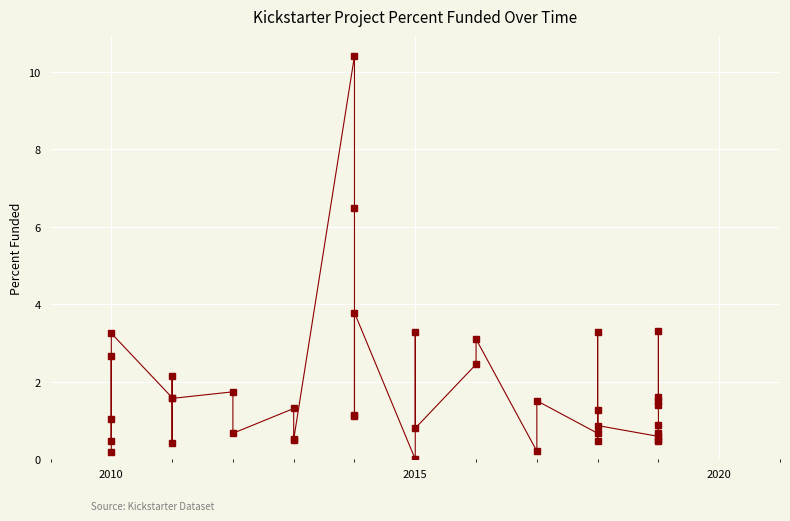

How many lines are shown in the chart?

1